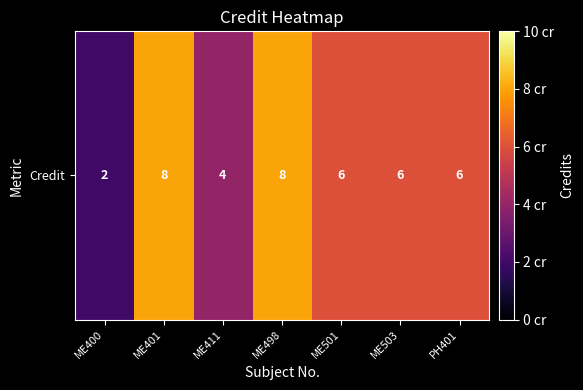

Which label corresponds to the largest value in the chart?

ME401